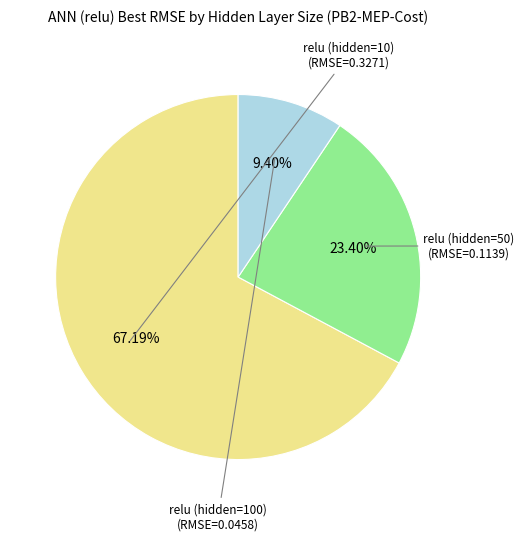

Is there a majority slice in this chart?

Yes